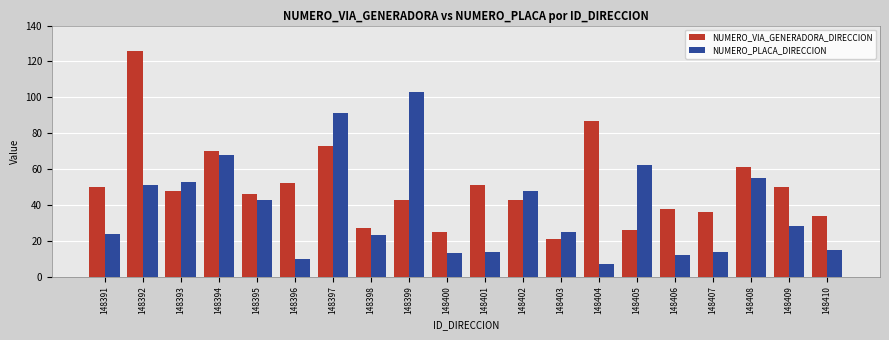

Where does the NUMERO_VIA_GENERADORA_DIRECCION series first go above 48?

148391